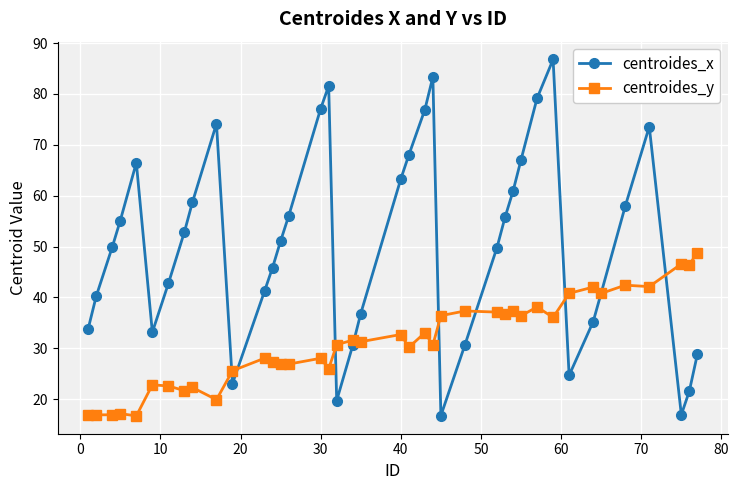

List the series in order of their peak value, lowest first.

centroides_y, centroides_x